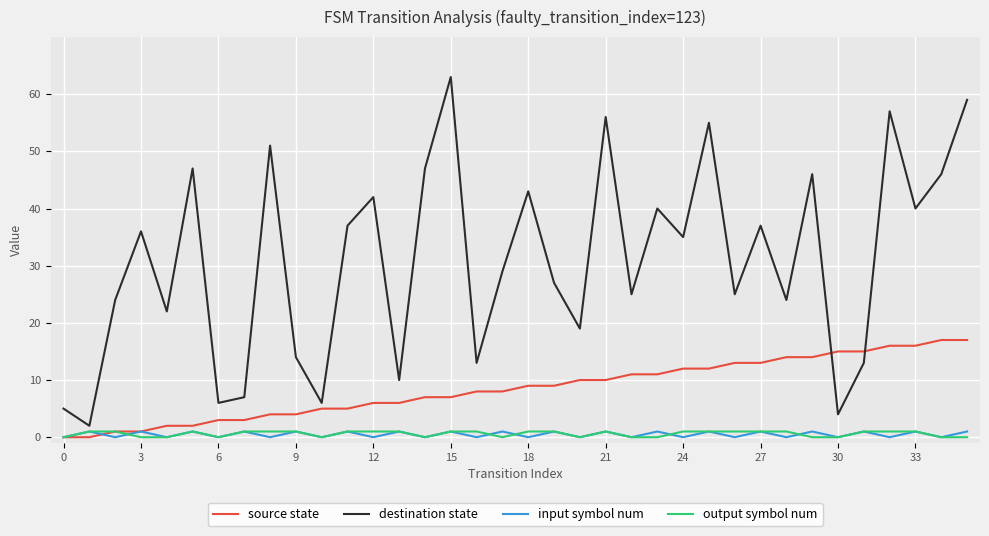

True or false: destination state and output symbol num cross at least once.

False